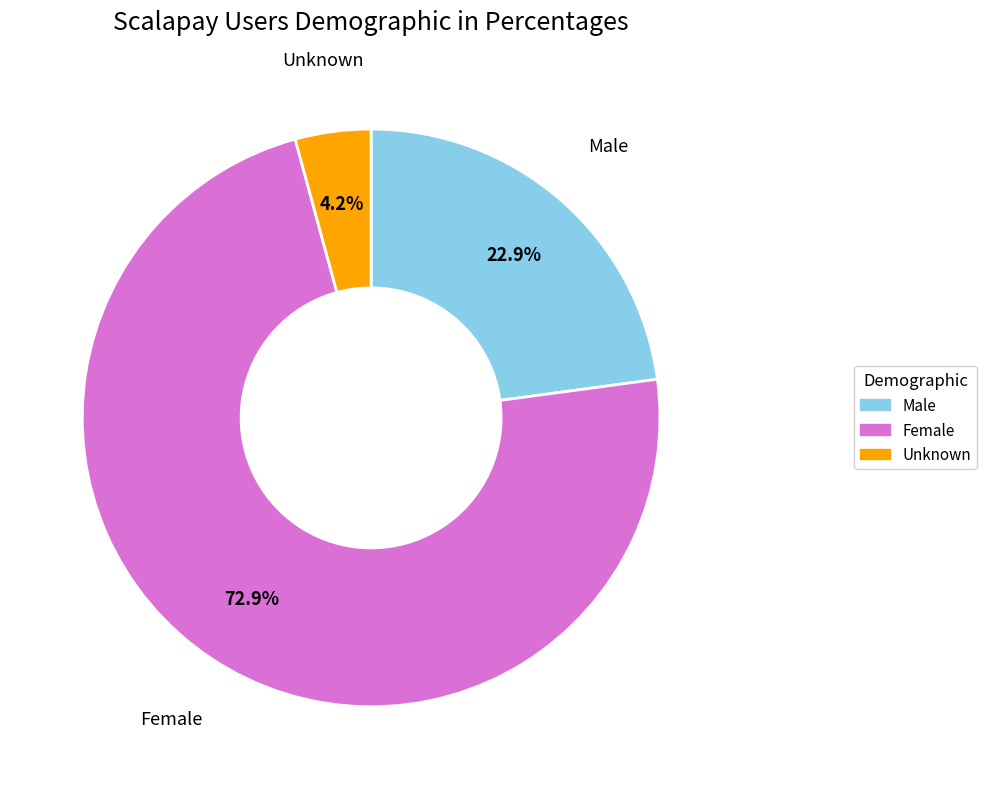

Is there a majority slice in this chart?

Yes